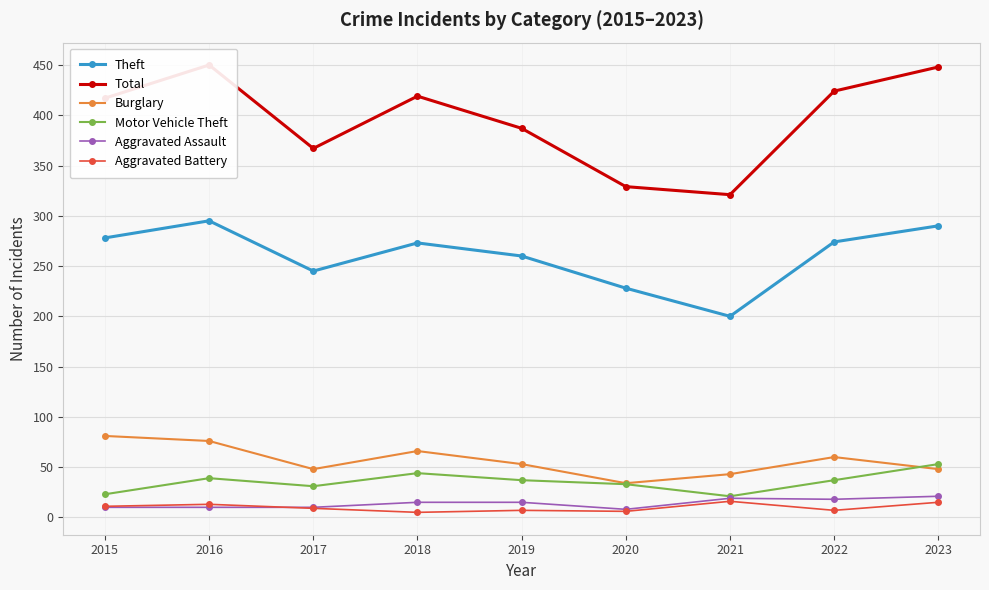

Reading left to right, list all the values displayed in this chart.

Theft: 2015=278	2016=295	2017=245	2018=273	2019=260	2020=228	2021=200	2022=274	2023=290
Total: 2015=417	2016=450	2017=367	2018=419	2019=387	2020=329	2021=321	2022=424	2023=448
Burglary: 2015=81	2016=76	2017=48	2018=66	2019=53	2020=34	2021=43	2022=60	2023=48
Motor Vehicle Theft: 2015=23	2016=39	2017=31	2018=44	2019=37	2020=33	2021=21	2022=37	2023=53
Aggravated Assault: 2015=10	2016=10	2017=10	2018=15	2019=15	2020=8	2021=19	2022=18	2023=21
Aggravated Battery: 2015=11	2016=13	2017=9	2018=5	2019=7	2020=6	2021=16	2022=7	2023=15